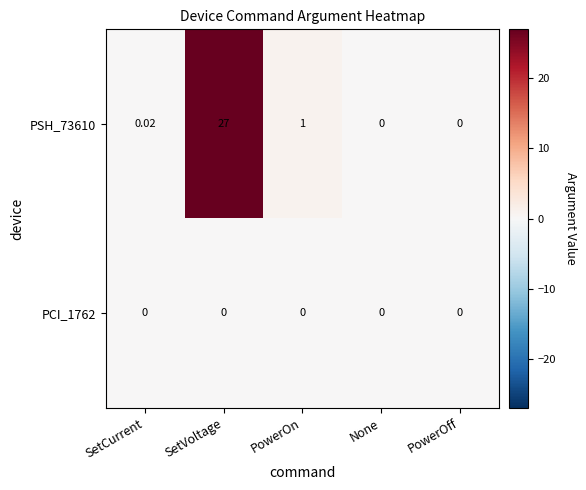

At which label is PSH_73610 closest to 13?

PowerOn